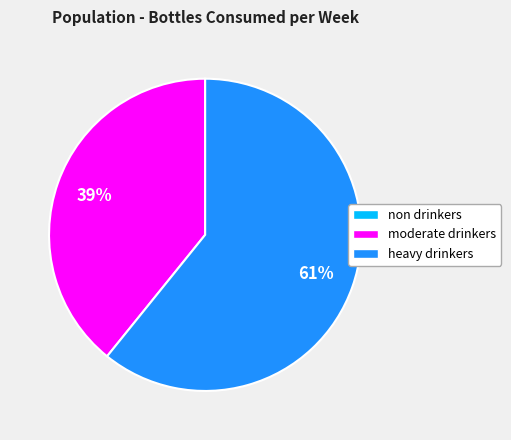

Which category accounts for the majority?

heavy drinkers